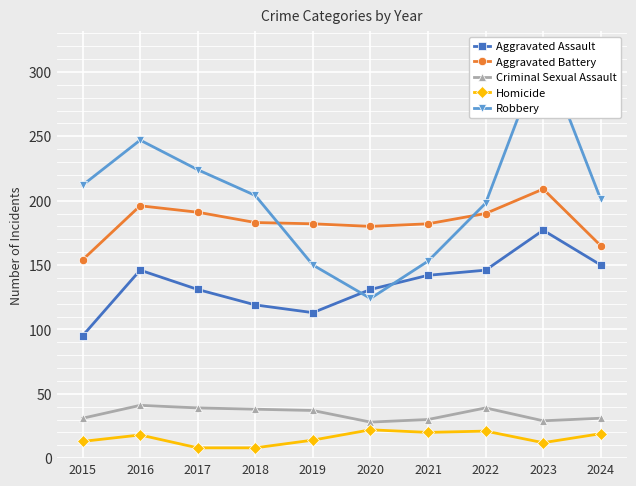

Which series has the largest total across all categories?

Robbery